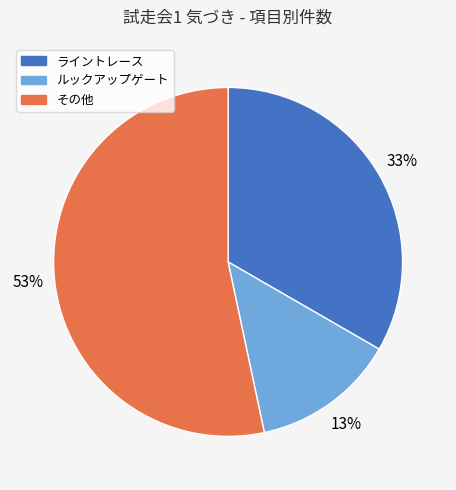

Count the number of slices in the pie.

3